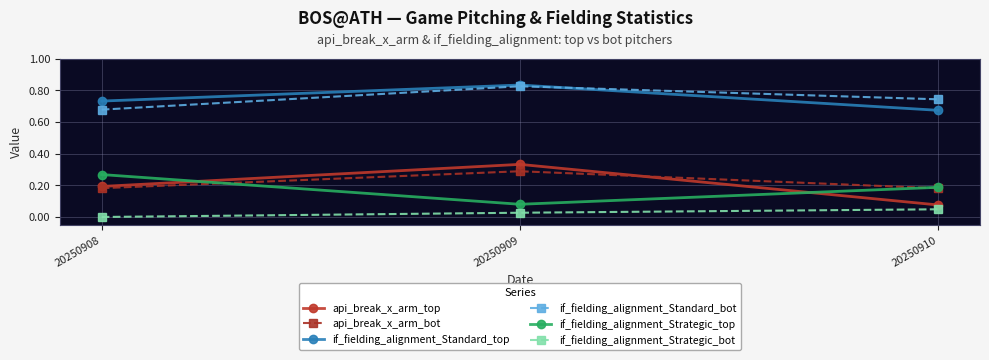

At how many categories does at least one series exceed 0?

3